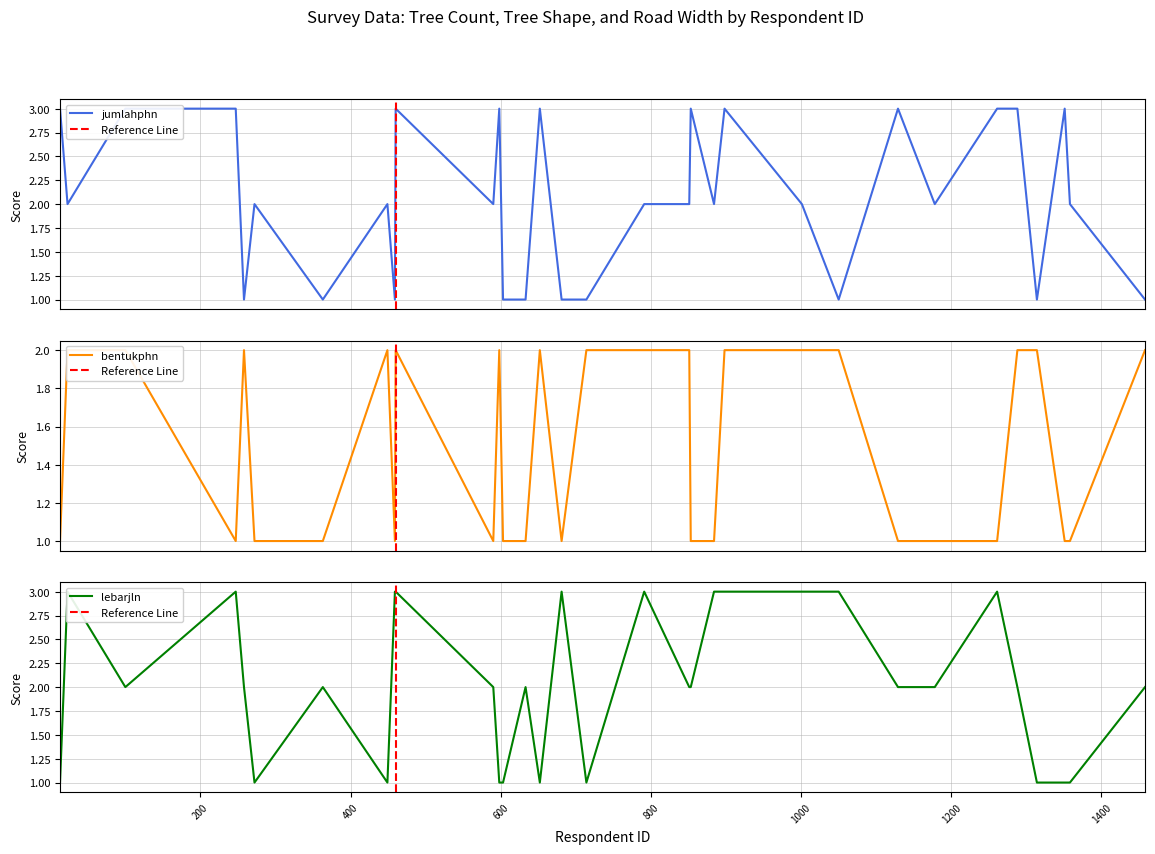

At which category does the chart reach its peak across all series?

13